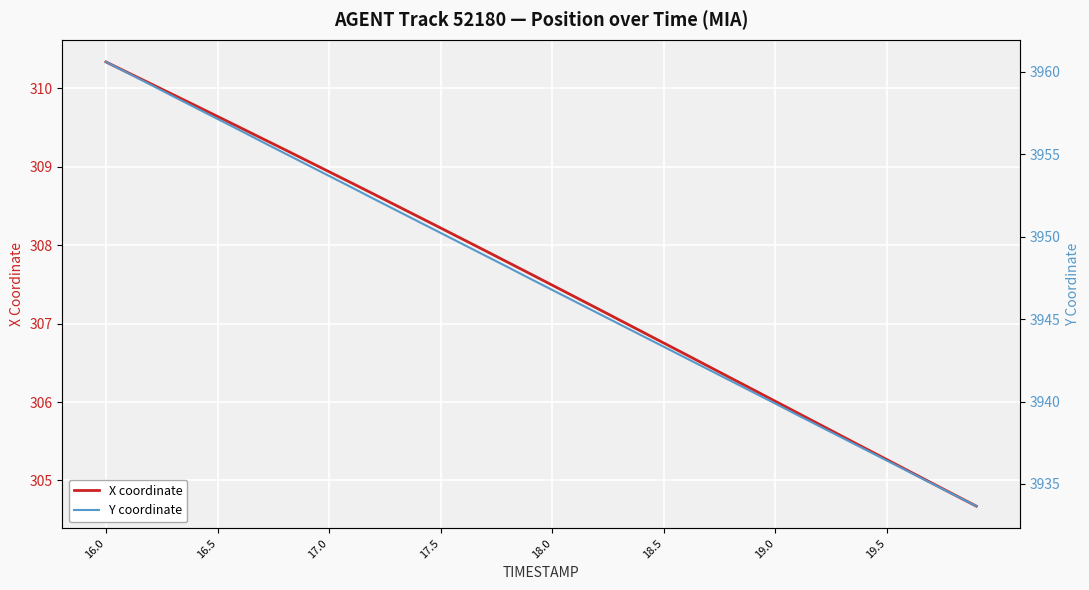

The X coordinate series shows 207.3 at 19.5. True or false?

False